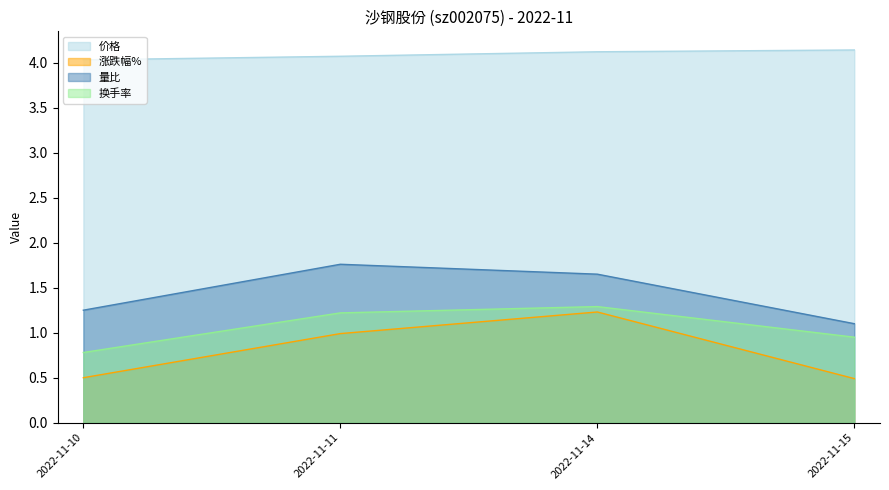

Where is the first local maximum for 换手率?

2022-11-14